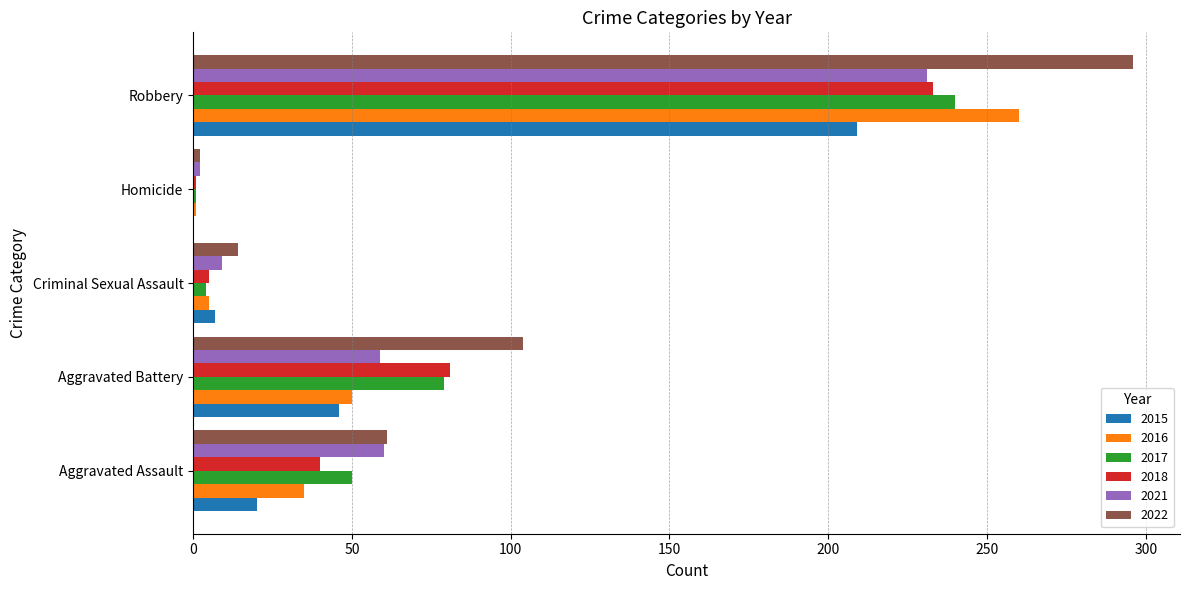

Between Aggravated Battery and Robbery, which series saw the biggest shift?

2016